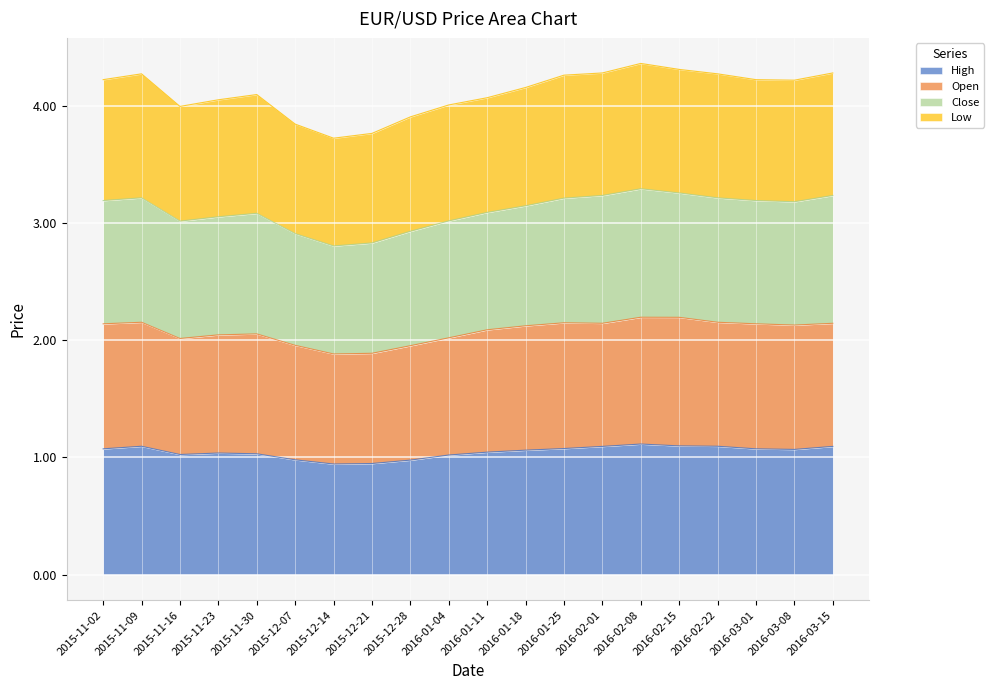

Where is the first local maximum for Close?

2015-11-09